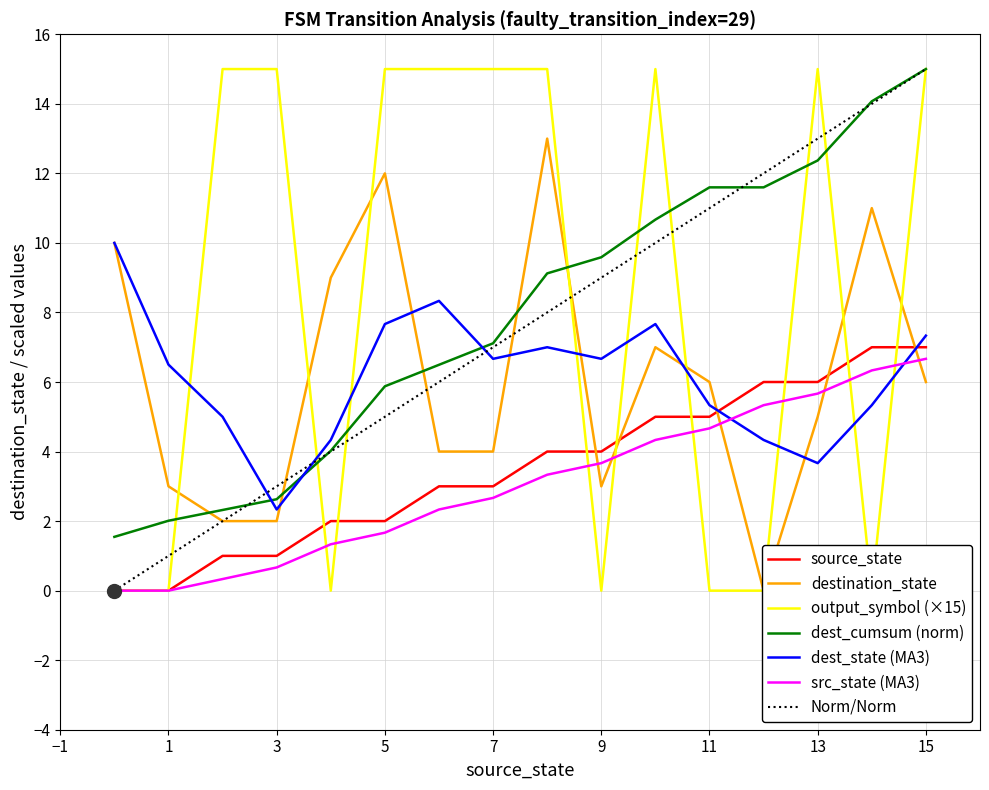

What is the maximum value shown in the chart?

15